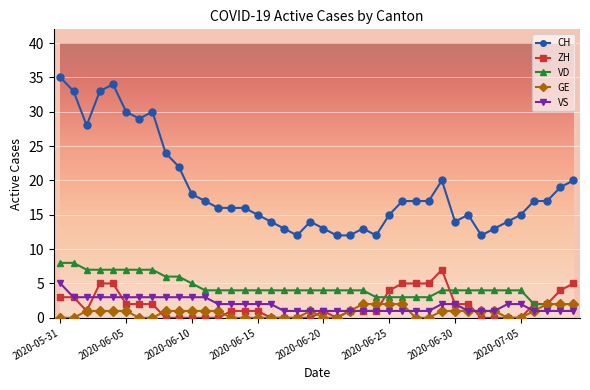

How many lines are shown in the chart?

5